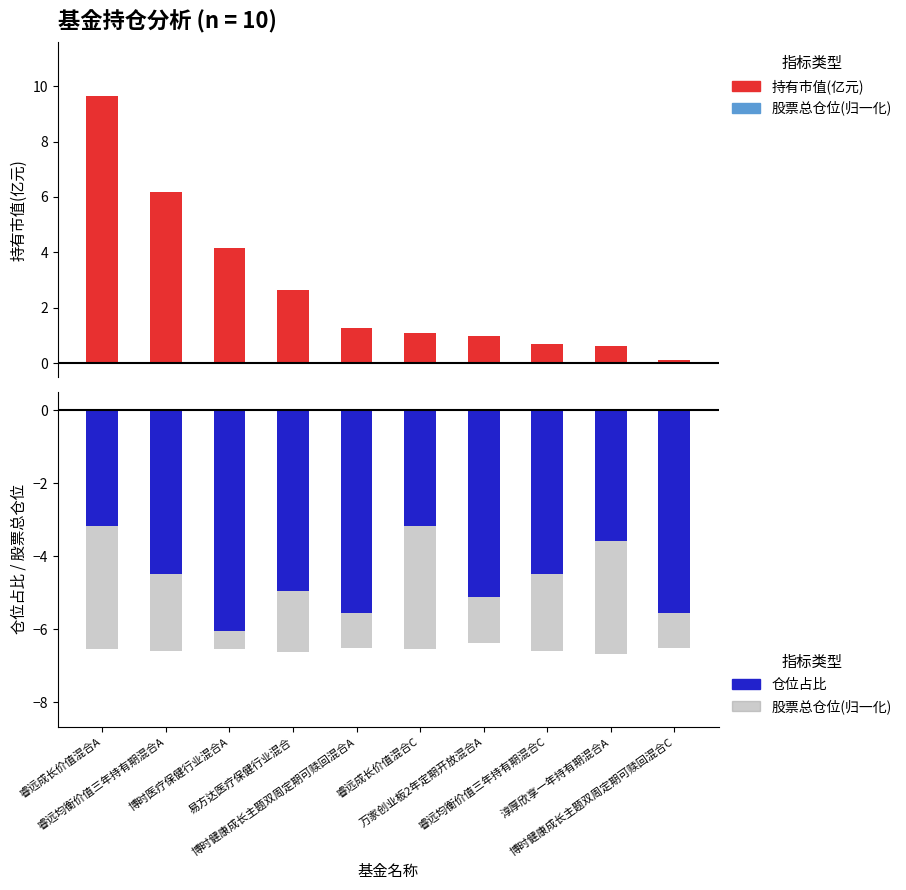

Reading right to left, transcribe all the data shown in this chart.

持有市值(亿元): 博时健康成长主题双周定期可赎回混合C=0.1	淳厚欣享一年持有期混合A=0.6	睿远均衡价值三年持有期混合C=0.7	万家创业板2年定期开放混合A=1.0	睿远成长价值混合C=1.1	博时健康成长主题双周定期可赎回混合A=1.3	易方达医疗保健行业混合=2.6	博时医疗保健行业混合A=4.1	睿远均衡价值三年持有期混合A=6.2	睿远成长价值混合A=9.6
仓位占比: 博时健康成长主题双周定期可赎回混合C=-5.5	淳厚欣享一年持有期混合A=-3.6	睿远均衡价值三年持有期混合C=-4.5	万家创业板2年定期开放混合A=-5.1	睿远成长价值混合C=-3.2	博时健康成长主题双周定期可赎回混合A=-5.5	易方达医疗保健行业混合=-5.0	博时医疗保健行业混合A=-6.1	睿远均衡价值三年持有期混合A=-4.5	睿远成长价值混合A=-3.2
股票总仓位(归一化): 博时健康成长主题双周定期可赎回混合C=-6.5	淳厚欣享一年持有期混合A=-6.7	睿远均衡价值三年持有期混合C=-6.6	万家创业板2年定期开放混合A=-6.4	睿远成长价值混合C=-6.5	博时健康成长主题双周定期可赎回混合A=-6.5	易方达医疗保健行业混合=-6.6	博时医疗保健行业混合A=-6.6	睿远均衡价值三年持有期混合A=-6.6	睿远成长价值混合A=-6.5